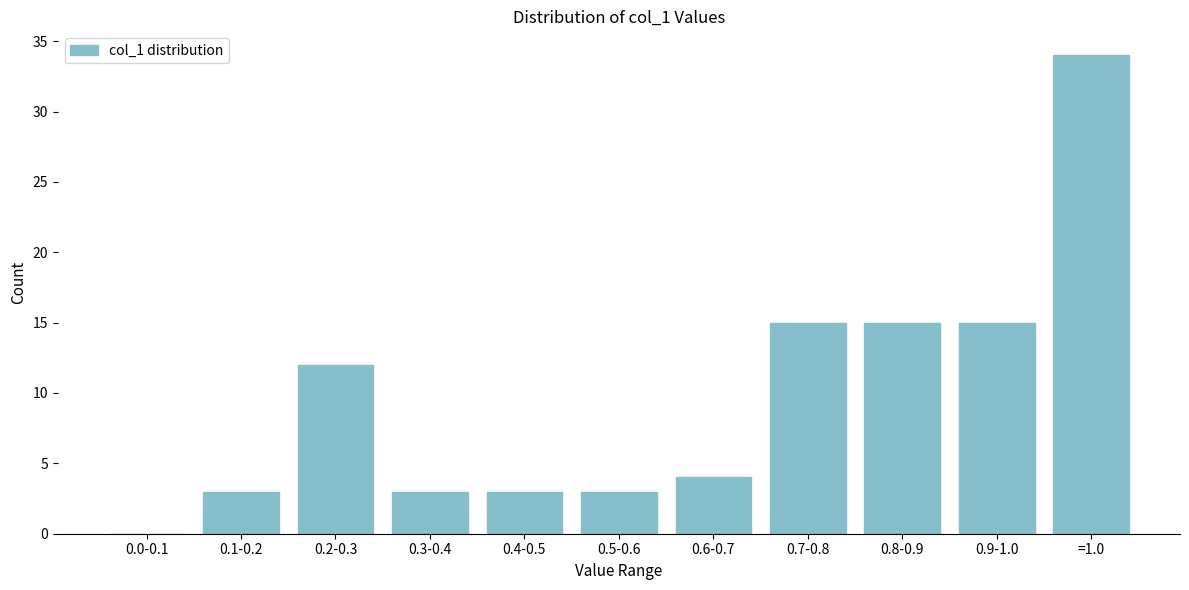

Reading left to right, what are all the values shown in this chart?

0.0-0.1=0	0.1-0.2=3	0.2-0.3=12	0.3-0.4=3	0.4-0.5=3	0.5-0.6=3	0.6-0.7=4	0.7-0.8=15	0.8-0.9=15	0.9-1.0=15	=1.0=34